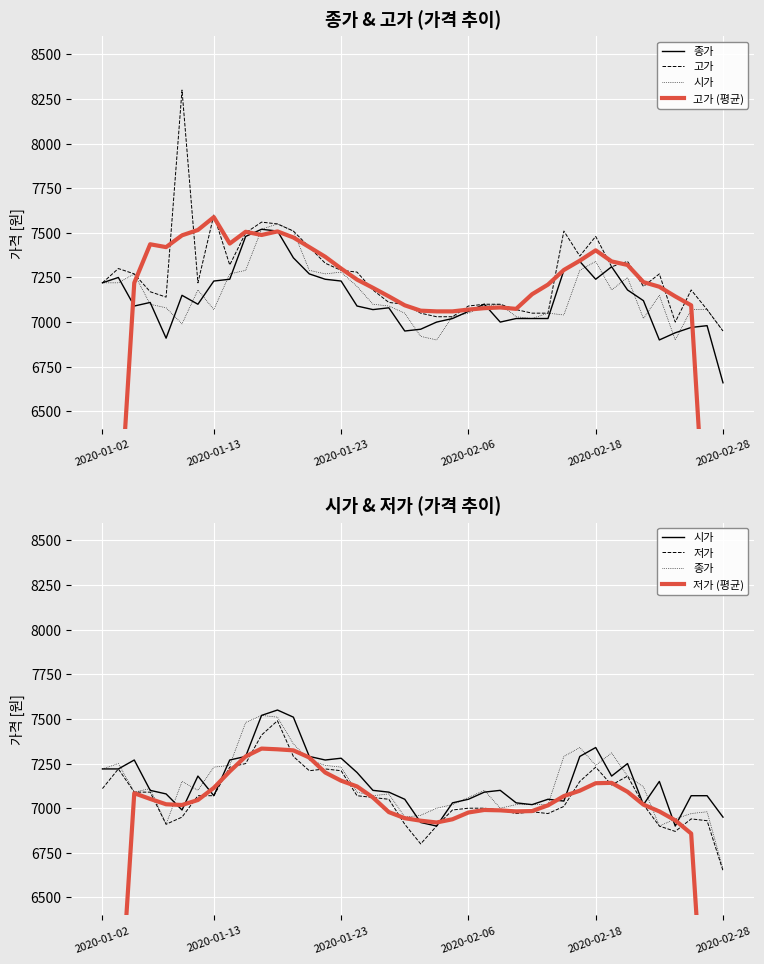

What is the difference between the 시가 values at 27 and 30?

270